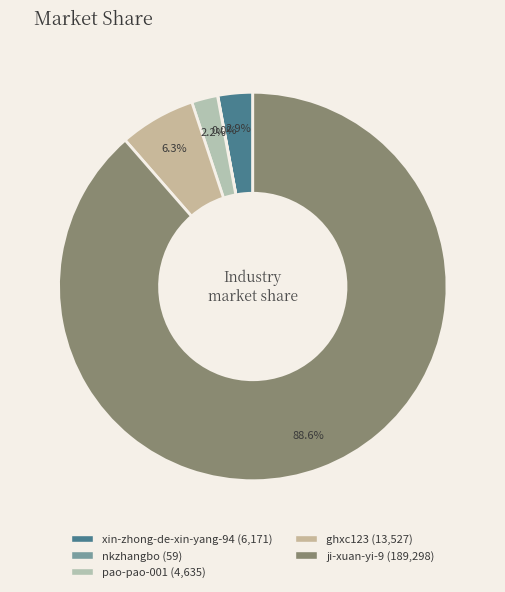

Is it true that ji-xuan-yi-9 is 89% of the pie?

True